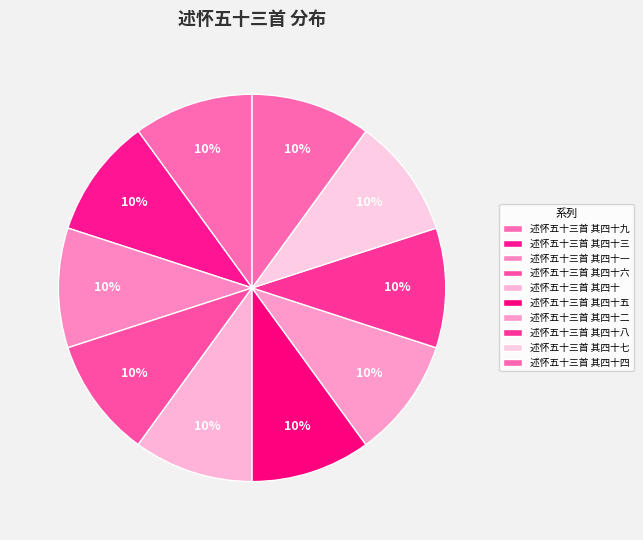

Does any single category account for the majority?

No